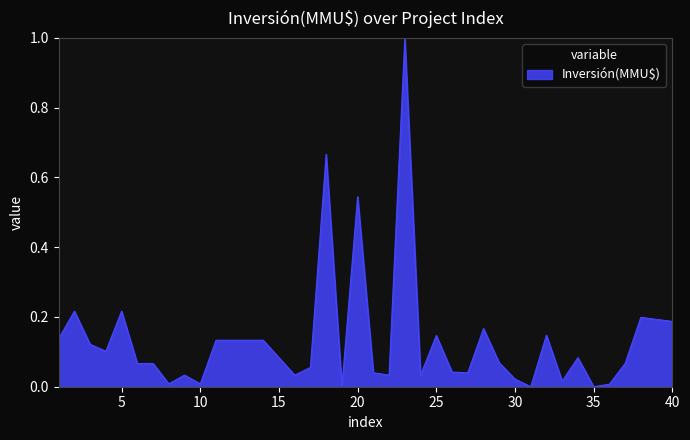

What is the greatest value displayed?

1.0